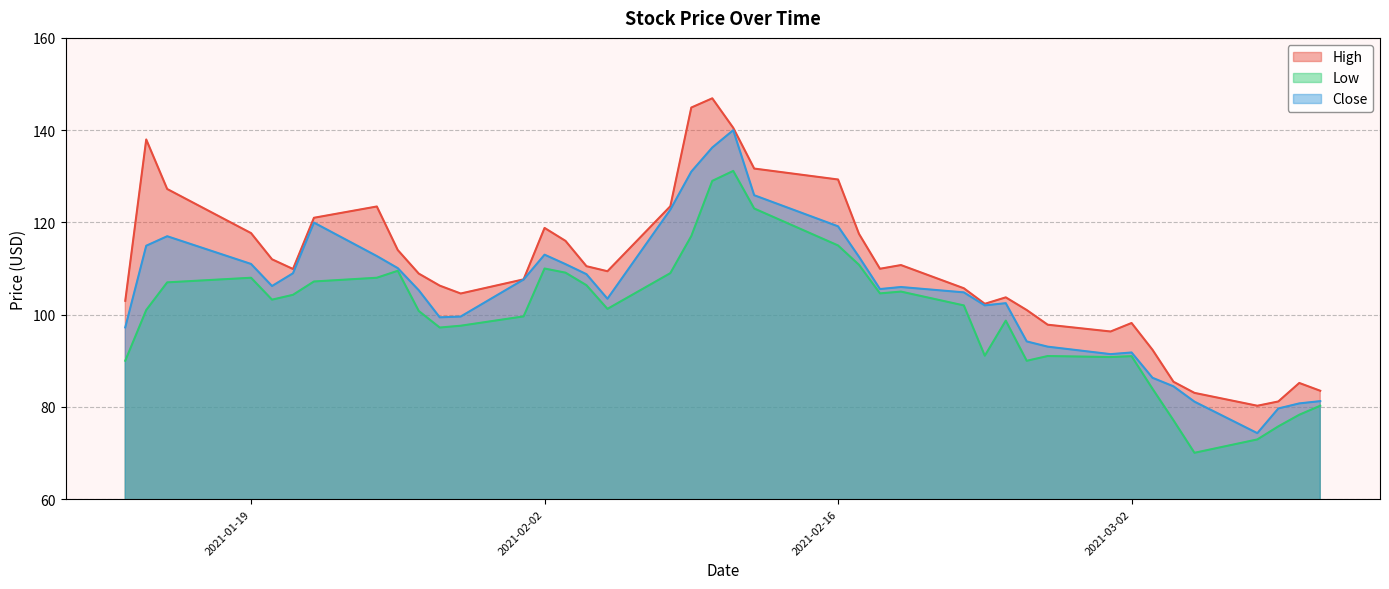

What is the approximate value of Low at 2021-02-25?

90.0